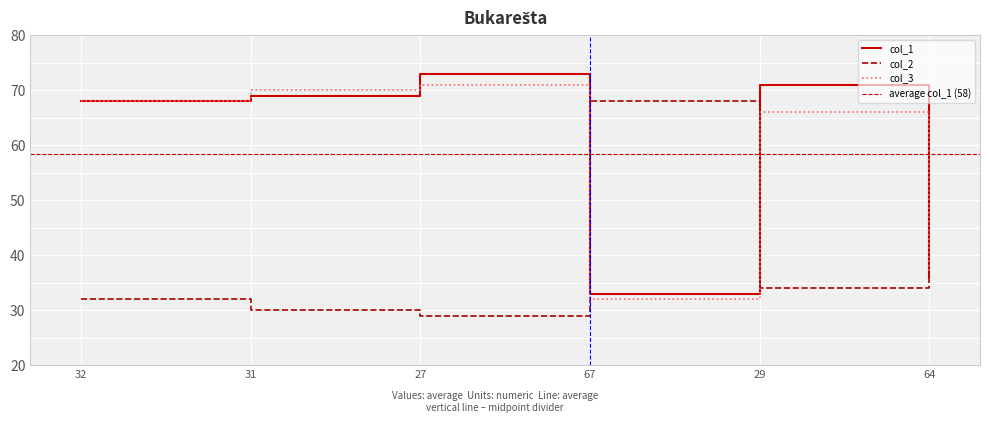

What is the difference between the maximum and minimum values in the col_1 series?

40